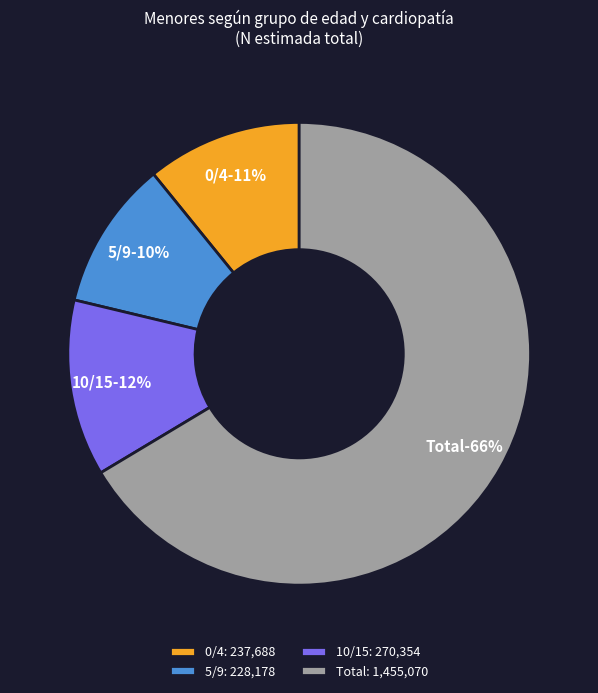

How much of the chart is everything except 10/15?

87.7%